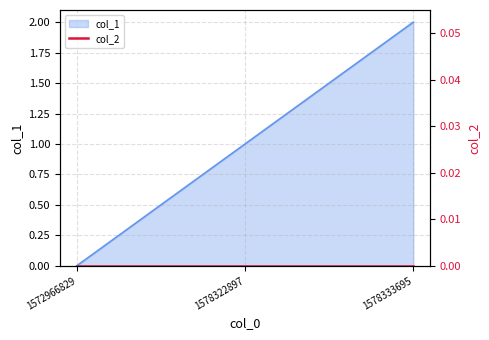

Reading left to right, list all the values displayed in this chart.

0	1	2